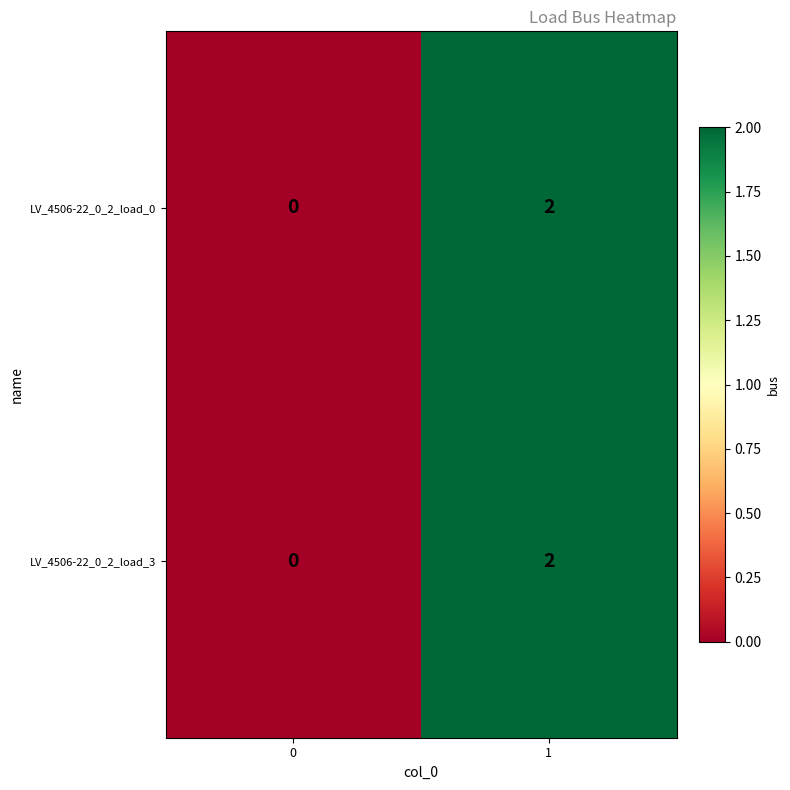

Reading left to right, list all the values displayed in this chart.

LV_4506-22_0_2_load_0: 0=0	1=2
LV_4506-22_0_2_load_3: 0=0	1=2